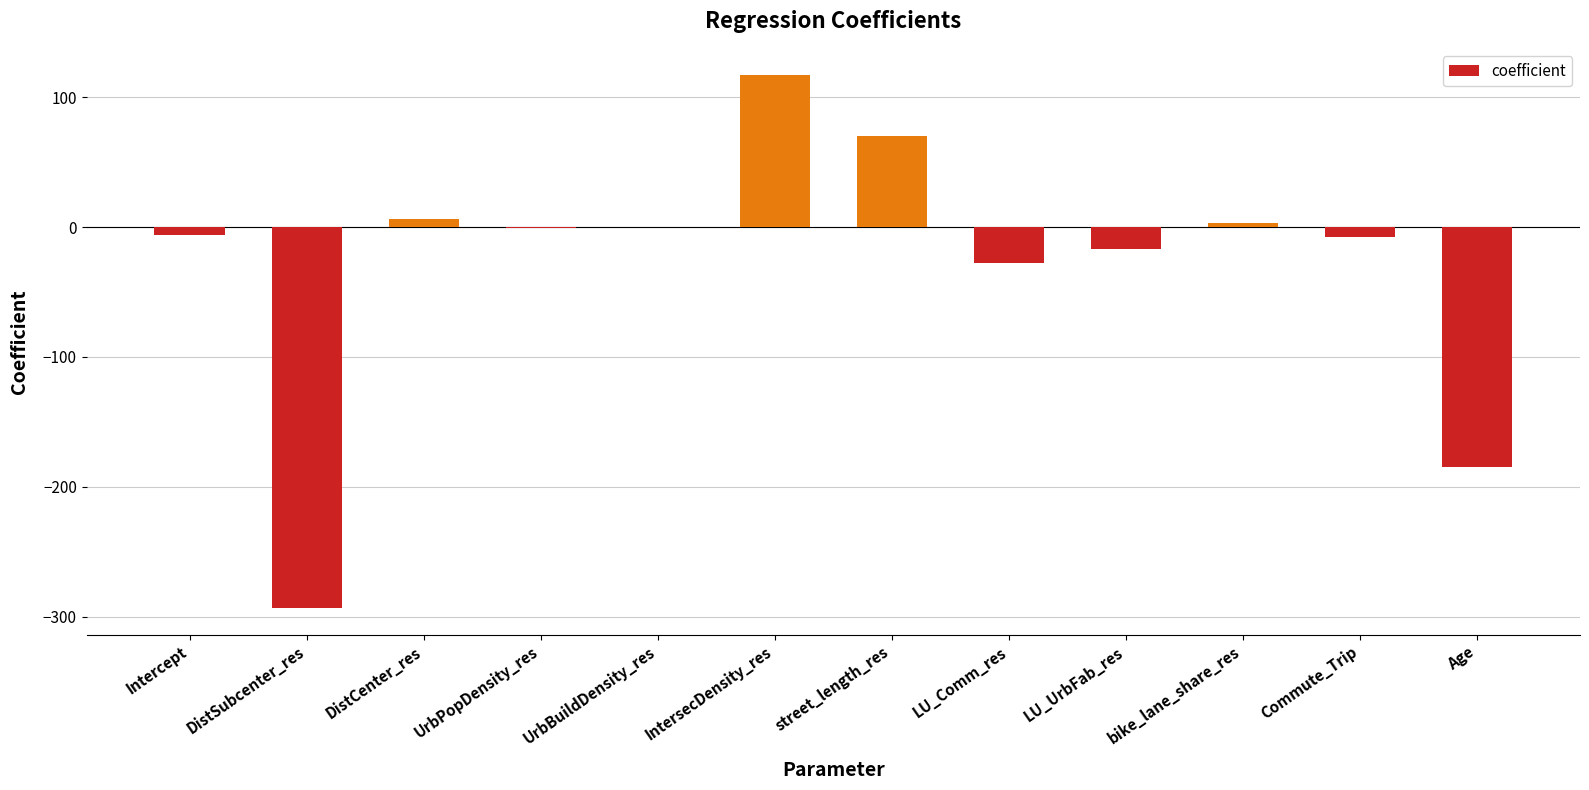

The chart shows a value of -46.1 at LU_Comm_res. True or false?

False